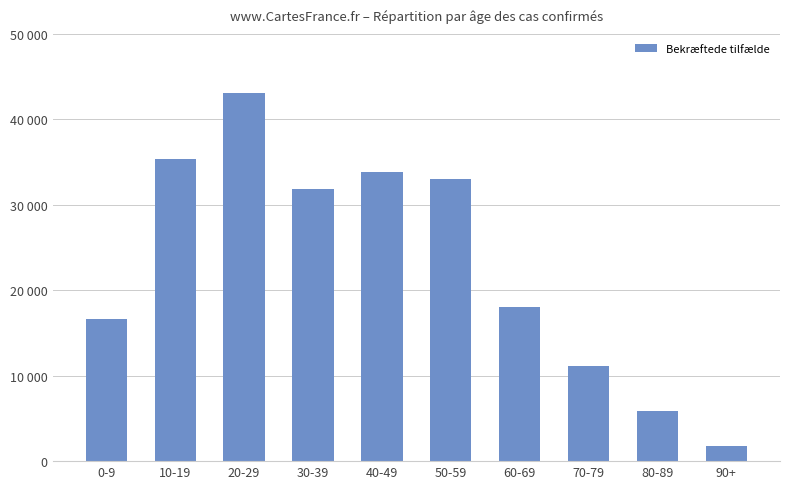

Reading right to left, extract all data points from this chart.

90+=1824	80-89=5816	70-79=11103	60-69=18023	50-59=33023	40-49=33810	30-39=31824	20-29=43120	10-19=35408	0-9=16652